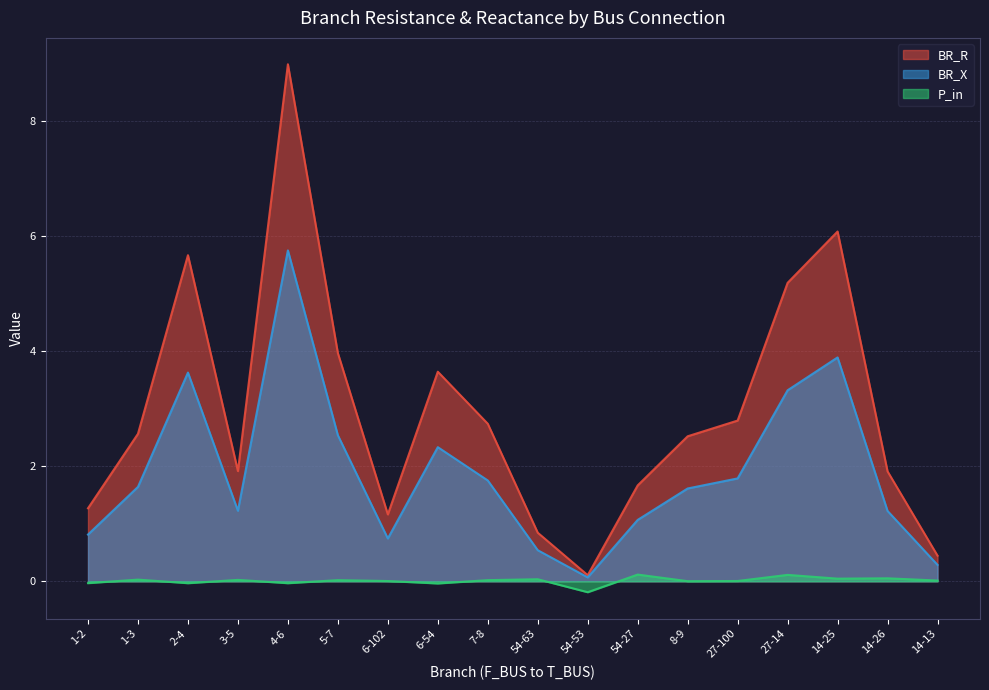

What is the label of the 16th point from the right?

2-4